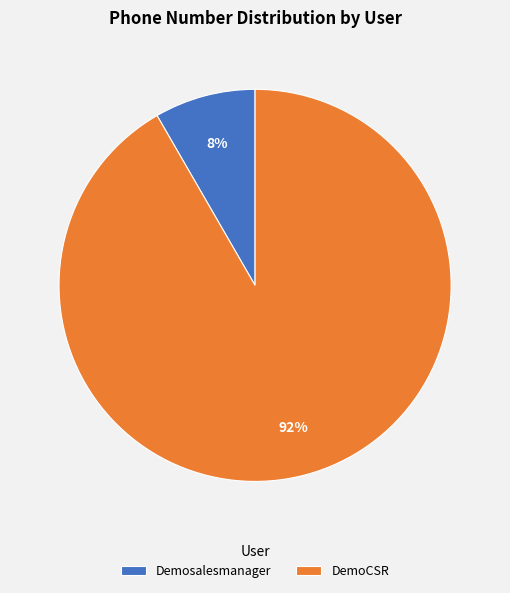

How many slices are in this pie chart?

2